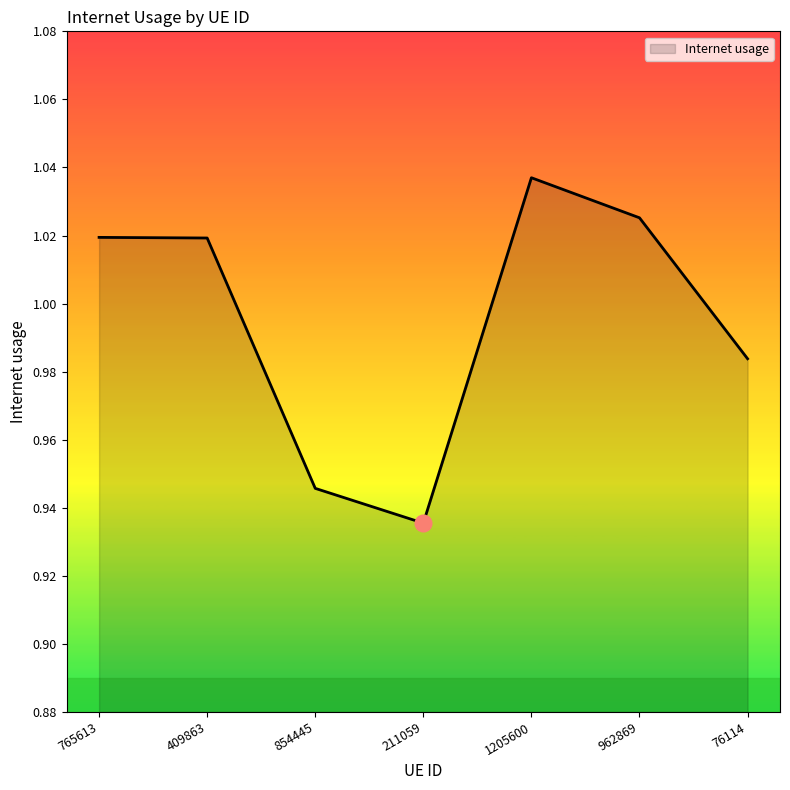

What is the difference between the maximum and minimum values?

0.1